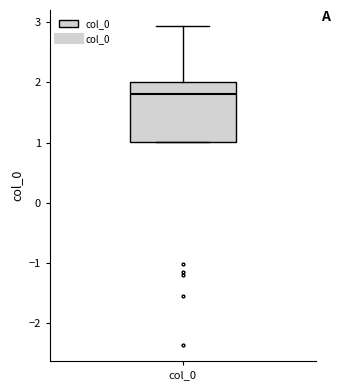

Where is the lower edge of the box for col_0 on the y-axis? The values are not printed on the chart, so give them approximately, as read against the axis.

1.0